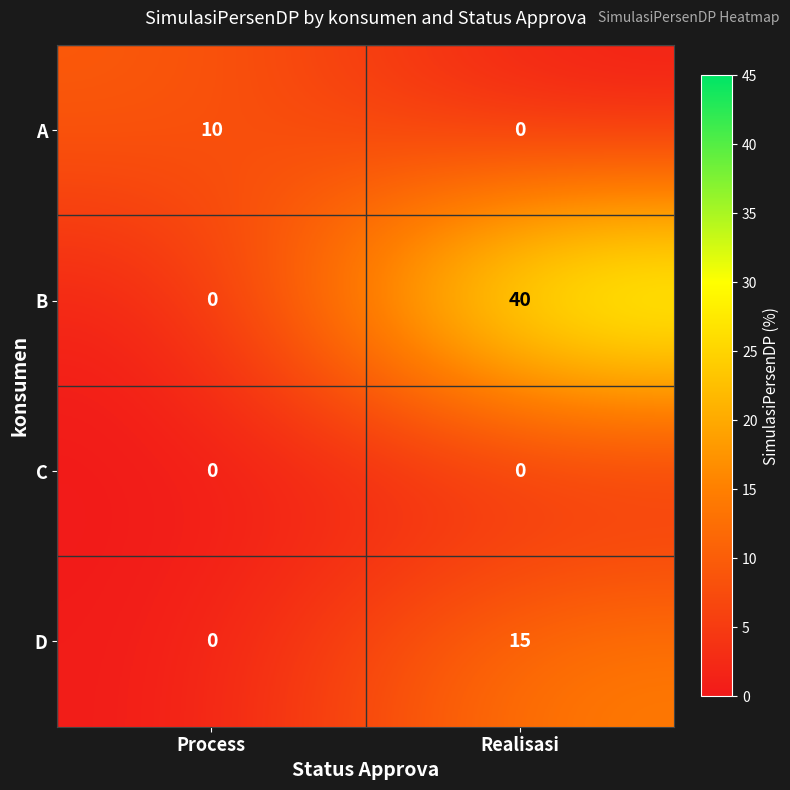

What is the approximate value of D at Realisasi, to the nearest 5?

15